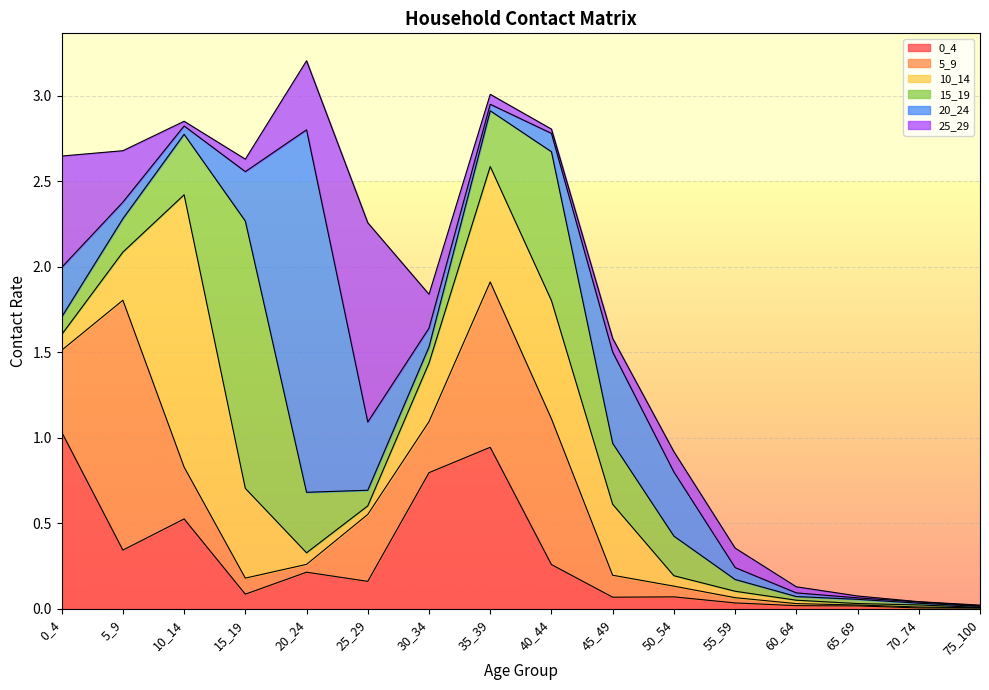

The 25_29 series shows 0.0 at 65_69. True or false?

True